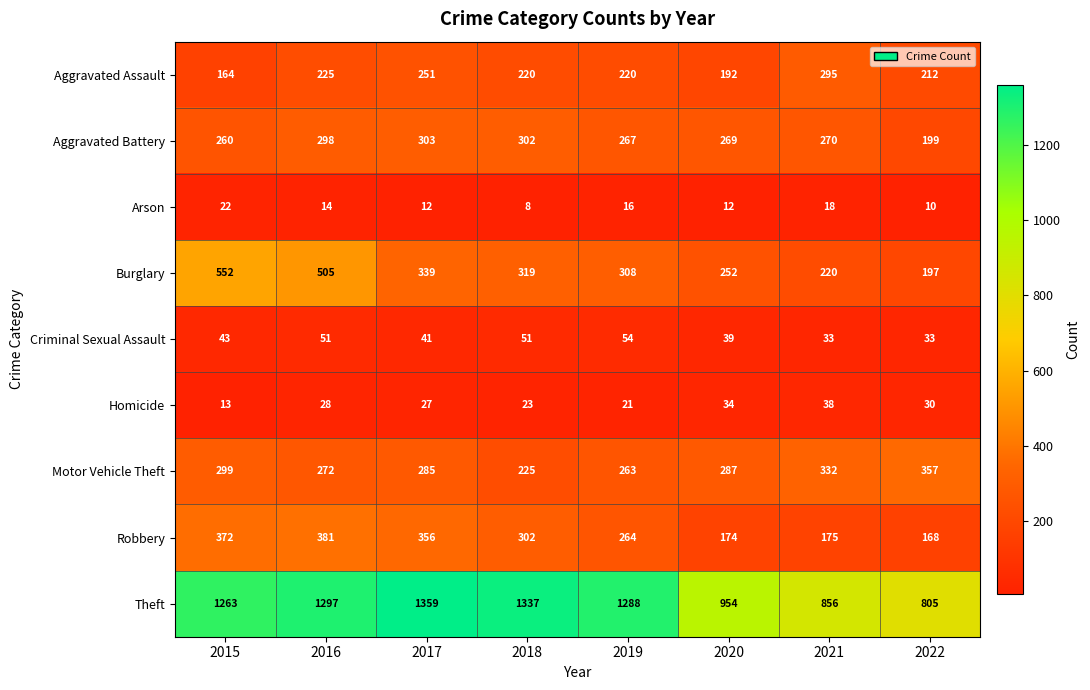

What is the total value across all series at 2019?

2701